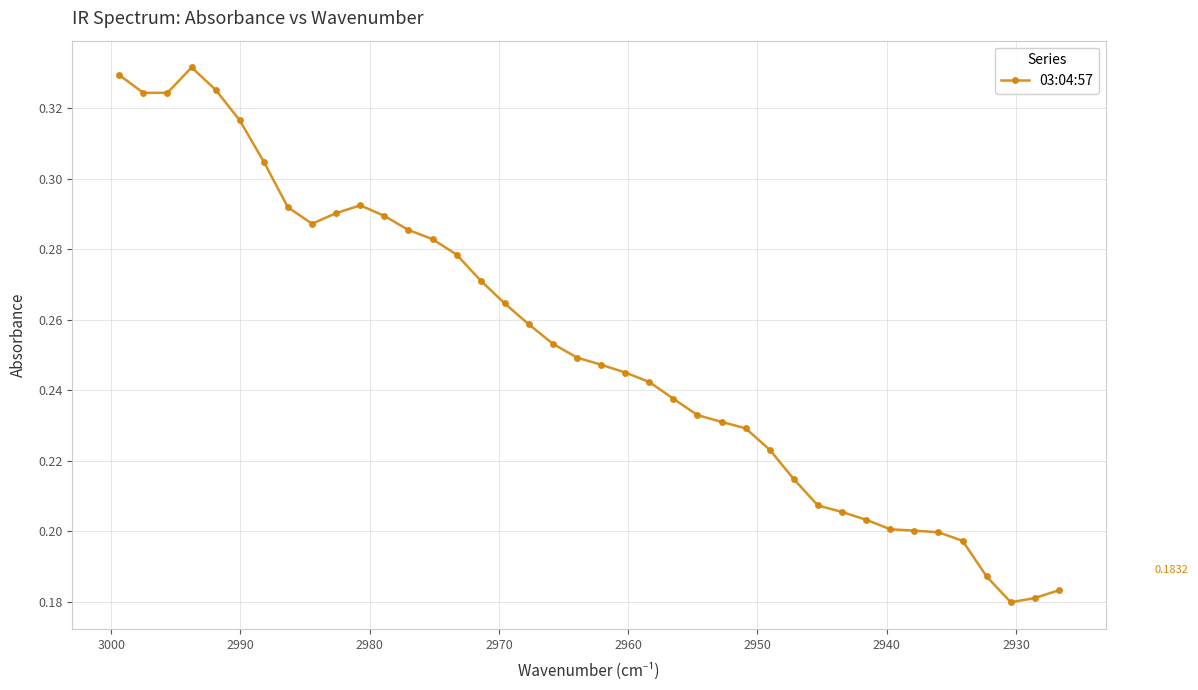

Reading left to right, list all the values displayed in this chart.

0.3	0.3	0.3	0.3	0.3	0.3	0.3	0.3	0.3	0.3	0.3	0.3	0.3	0.3	0.3	0.3	0.3	0.3	0.3	0.2	0.2	0.2	0.2	0.2	0.2	0.2	0.2	0.2	0.2	0.2	0.2	0.2	0.2	0.2	0.2	0.2	0.2	0.2	0.2	0.2